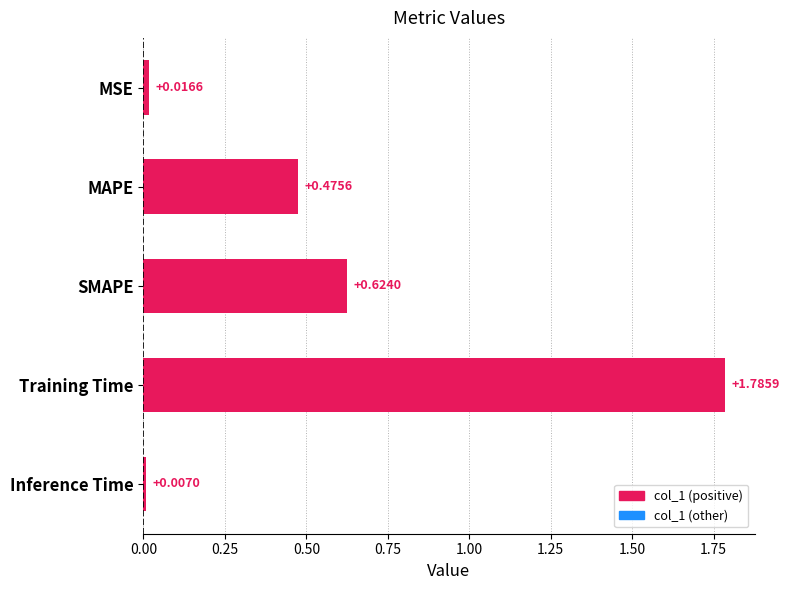

Which category has the lowest value across all series?

Inference Time